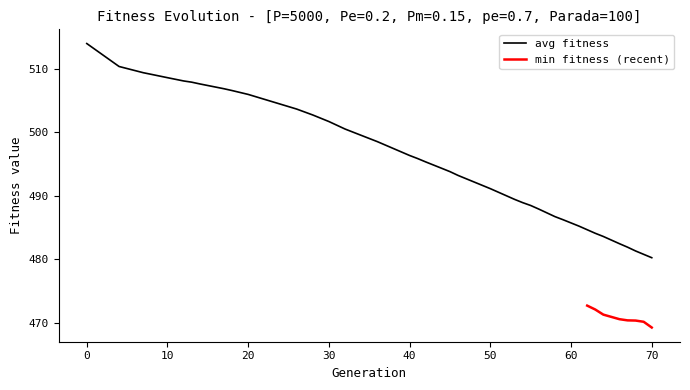

Which has a higher value, 4 or 56?

4